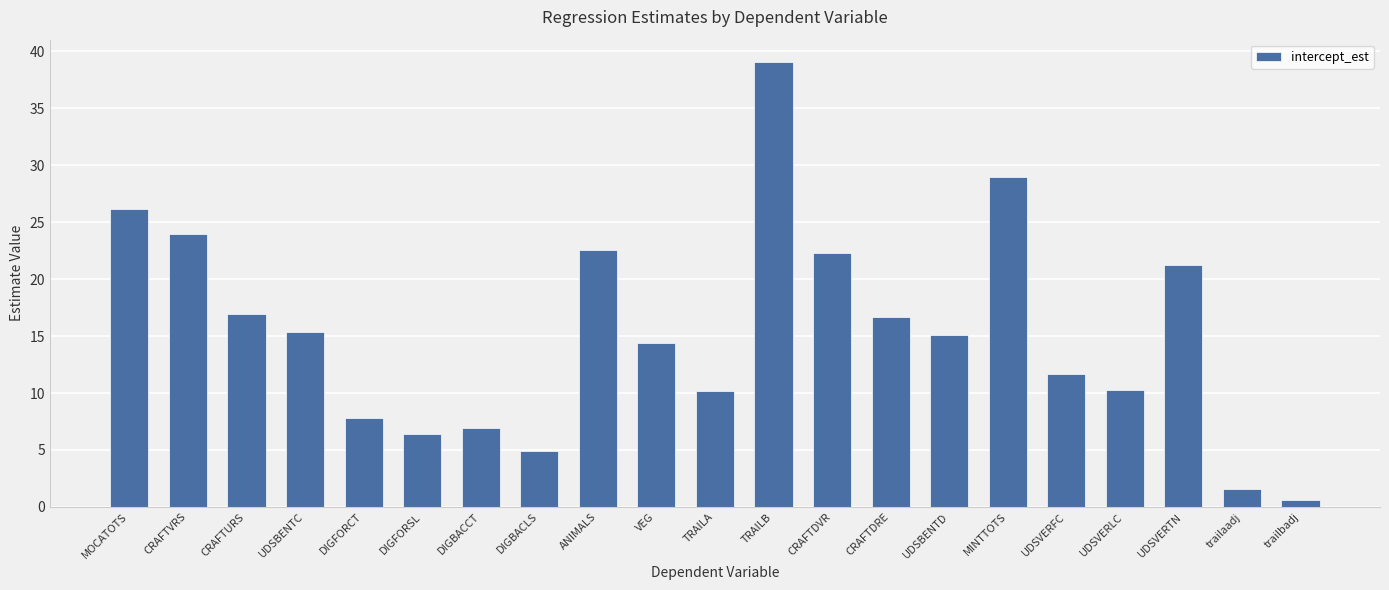

What is the change in value from VEG to CRAFTDVR?

+7.8